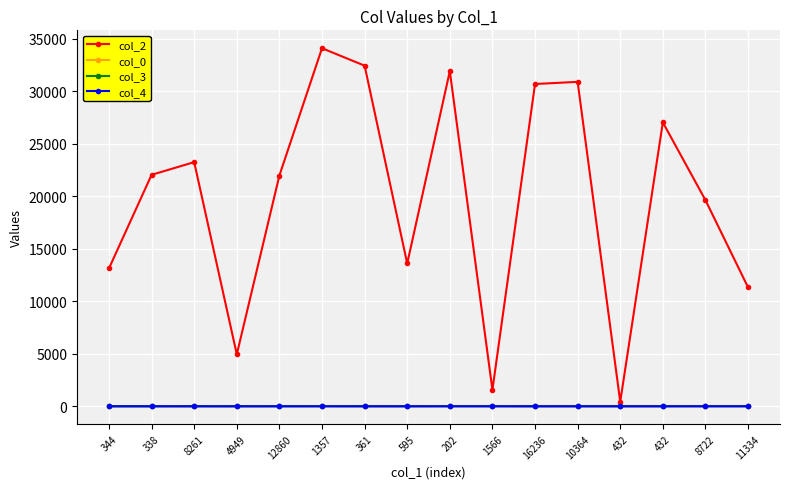

Which category has the lowest value in the col_4 series?

338